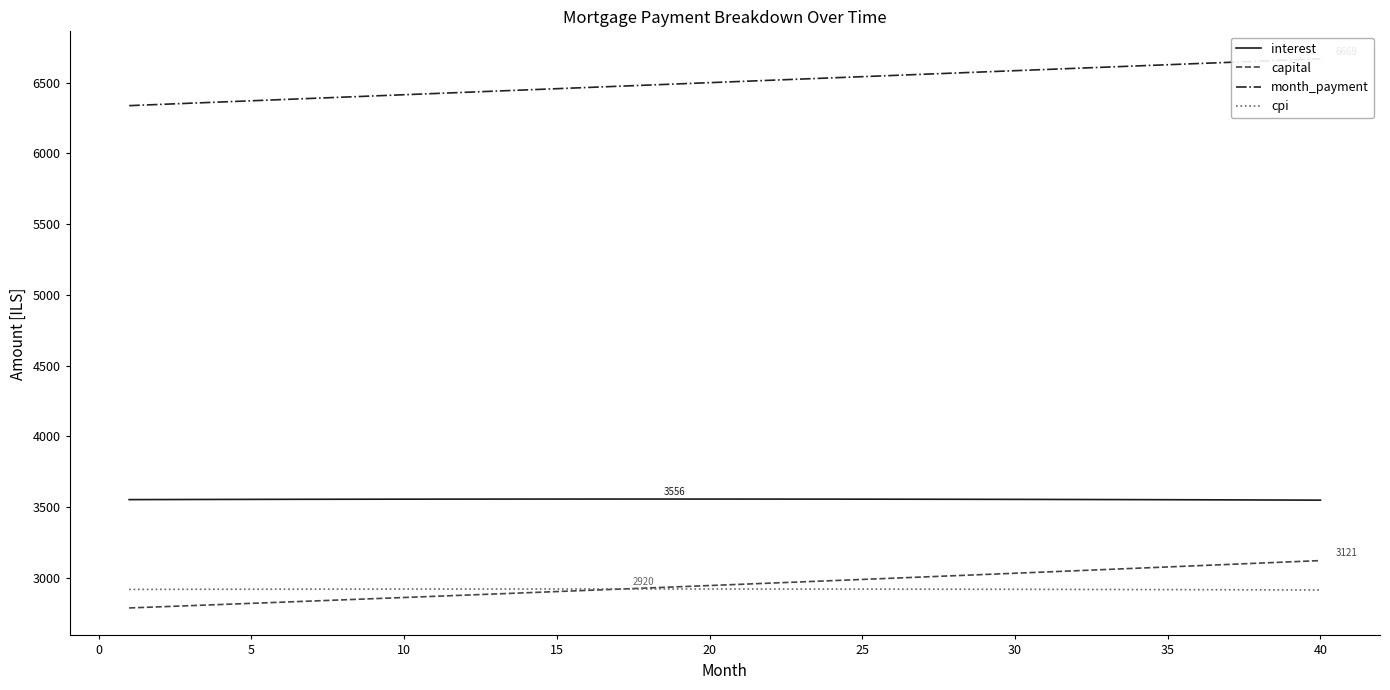

What value does the capital series have at 20?

2944.4